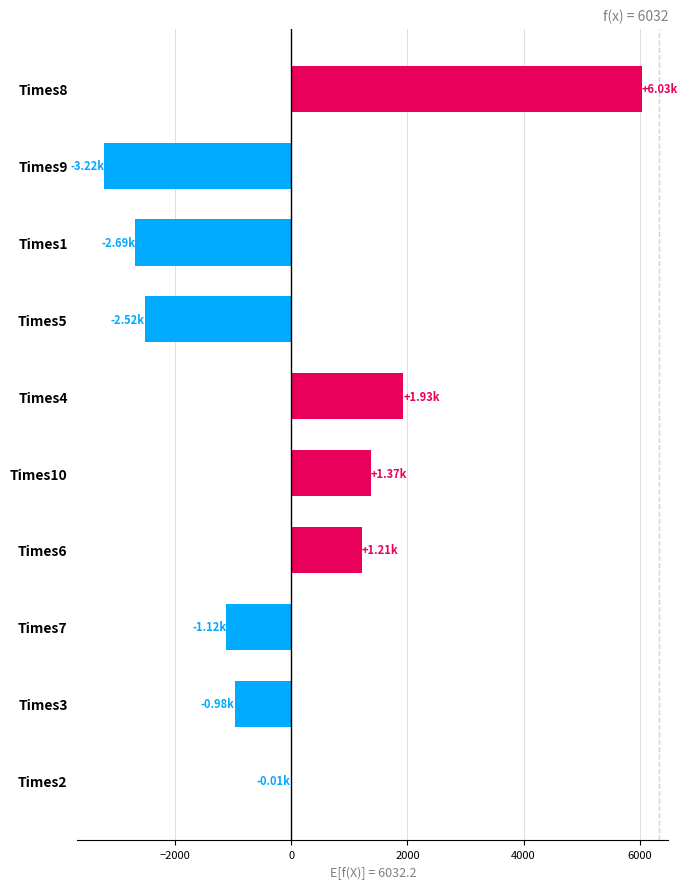

Between Times8 and Times10, which is larger?

Times8